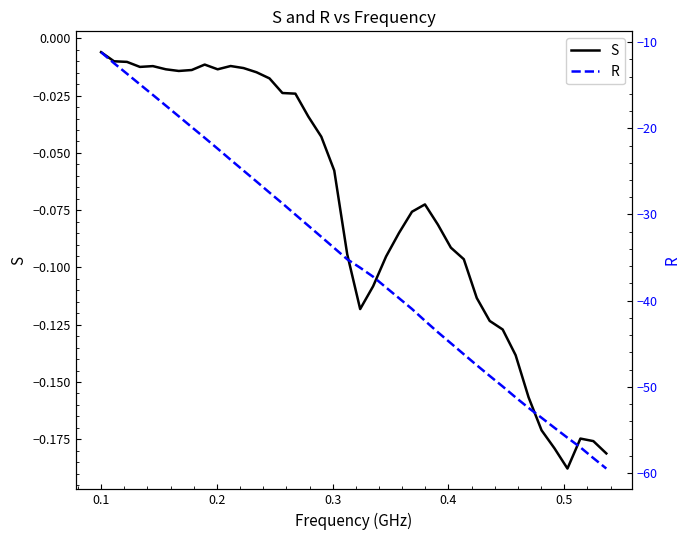

Which series has the widest spread of values?

R